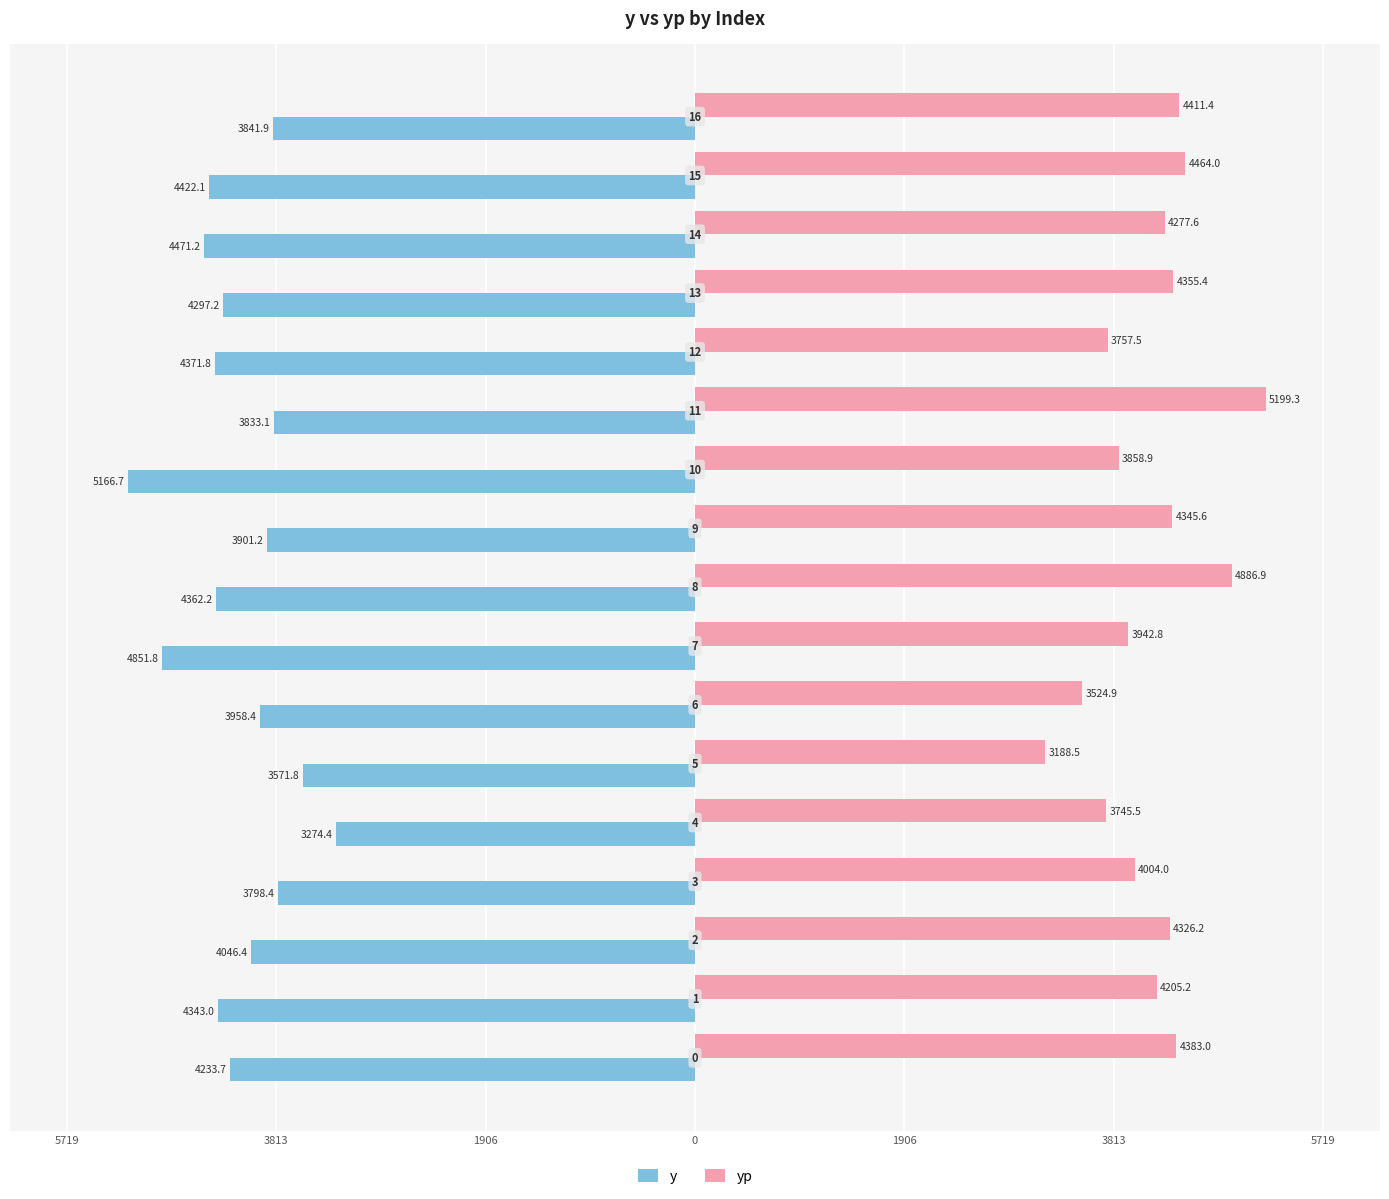

What are all the series names shown in the legend?

y, yp